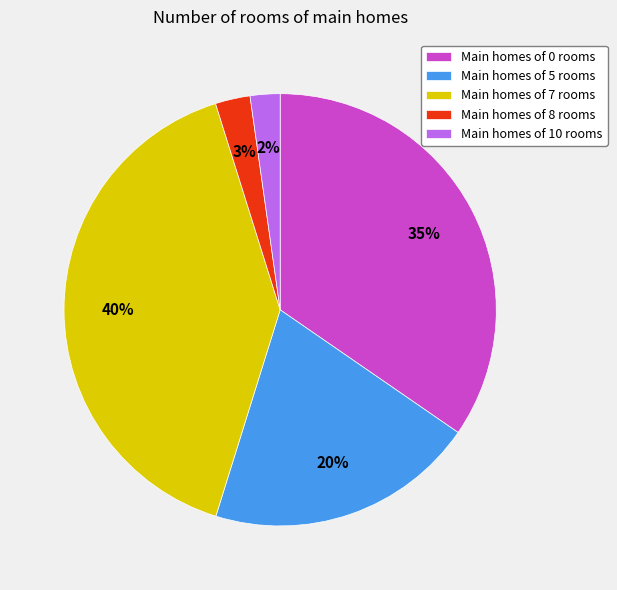

Is there any slice that represents more than half of the pie?

No